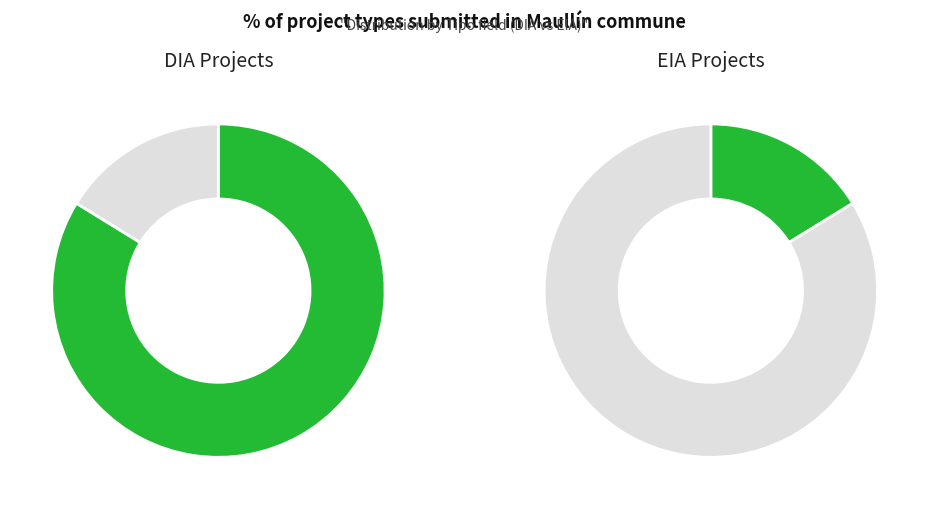

How many slices are in this pie chart?

2